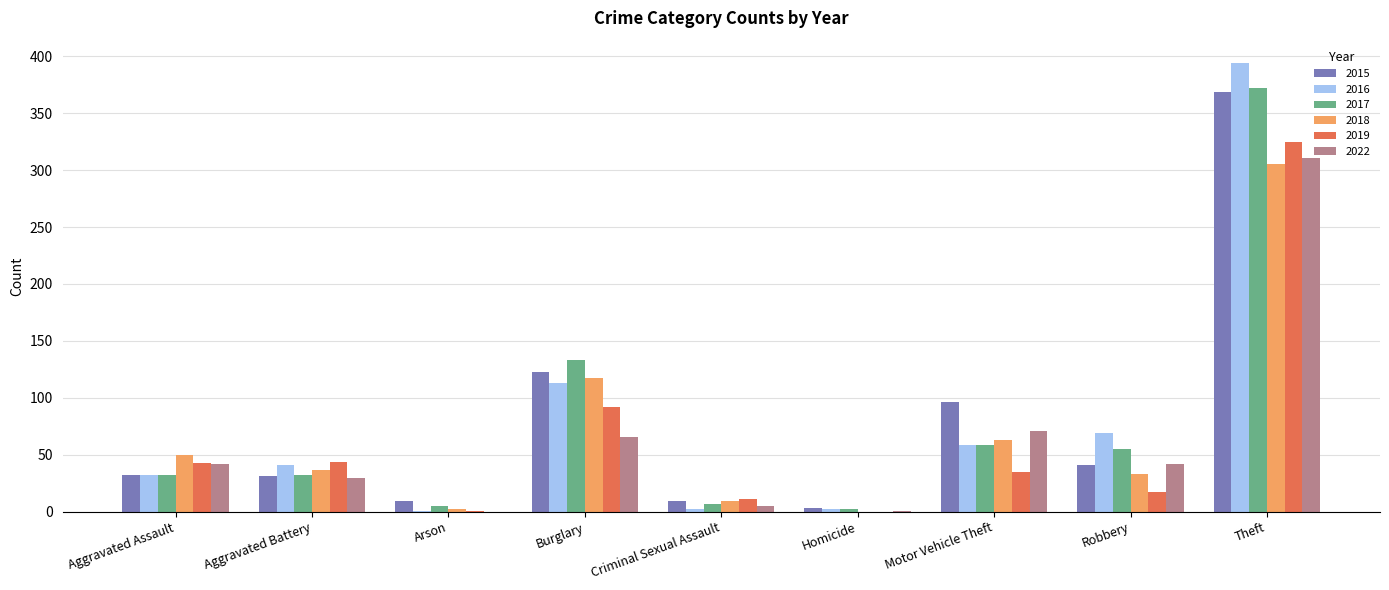

Is the value of 2016 at Criminal Sexual Assault greater than the value of 2018 at Burglary?

No